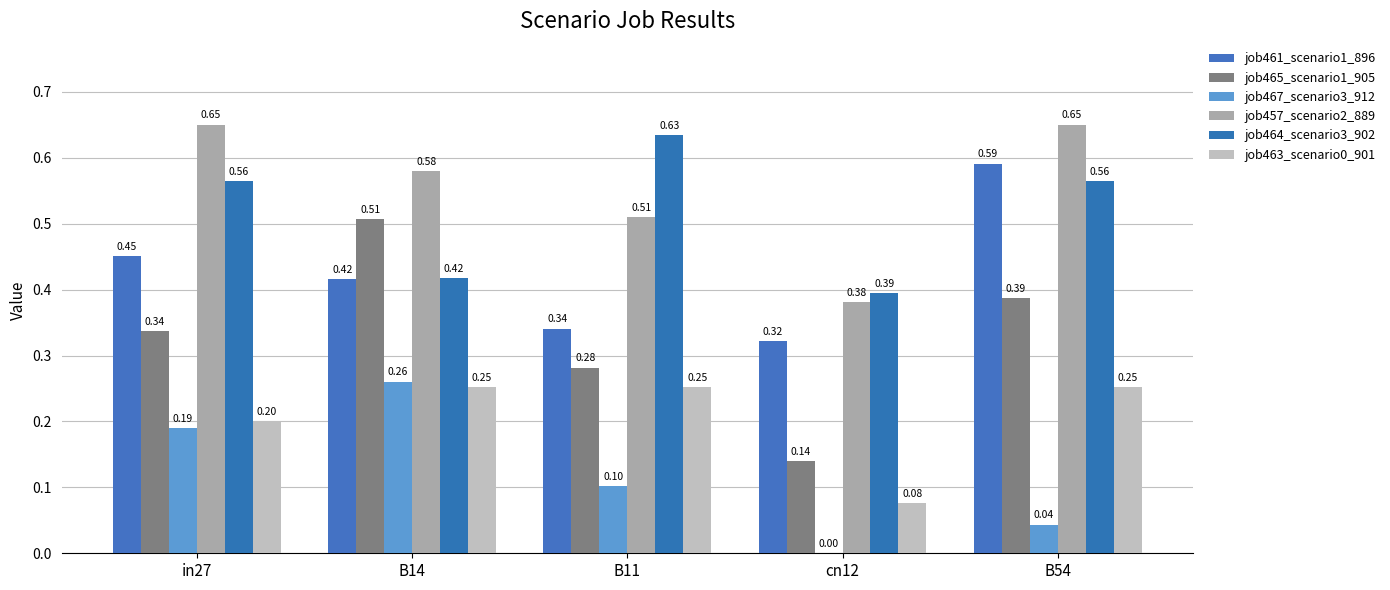

What is the sum of all job467_scenario3_912 values?

0.6